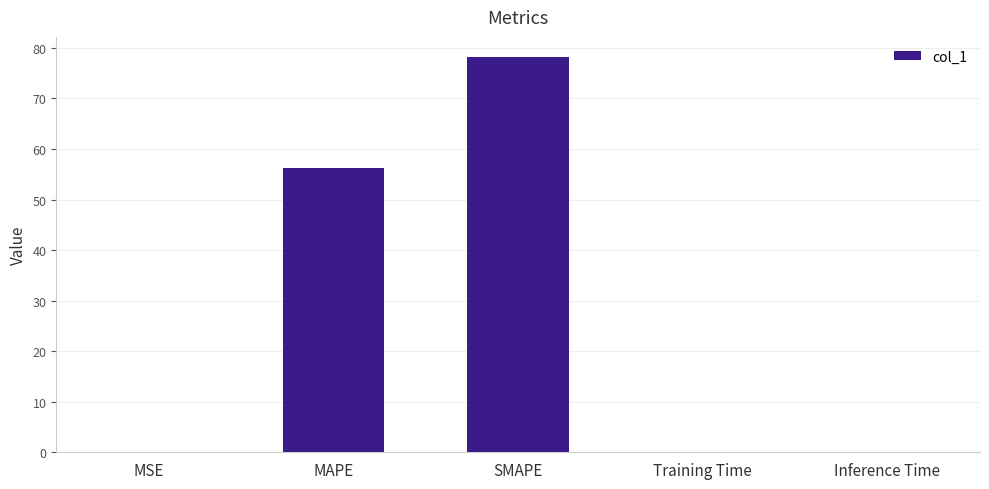

Where is the data nearest to the value 39?

MAPE